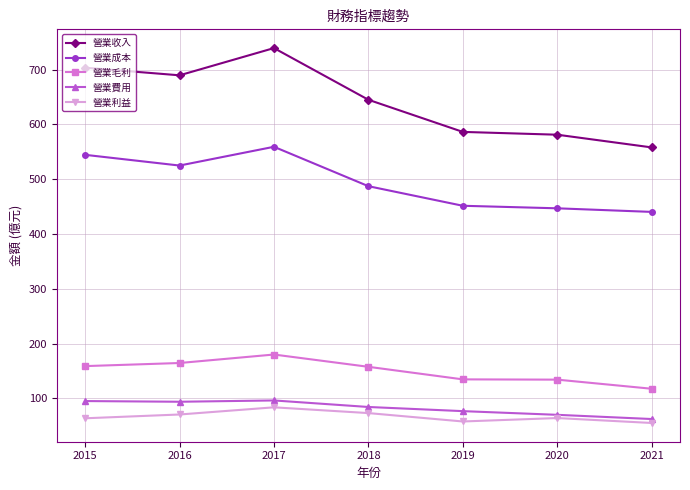

What is the total value across all series at 2017?

1658.7